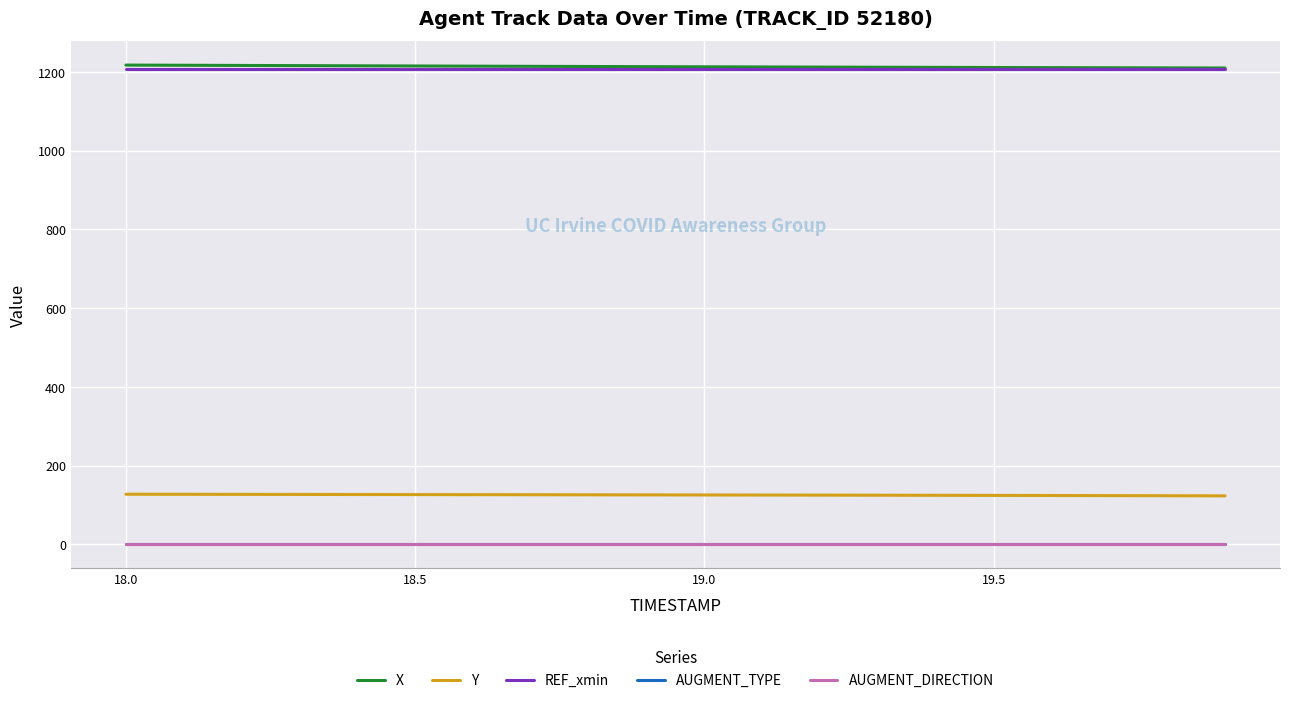

True or false: AUGMENT_DIRECTION and REF_xmin intersect in this chart.

False